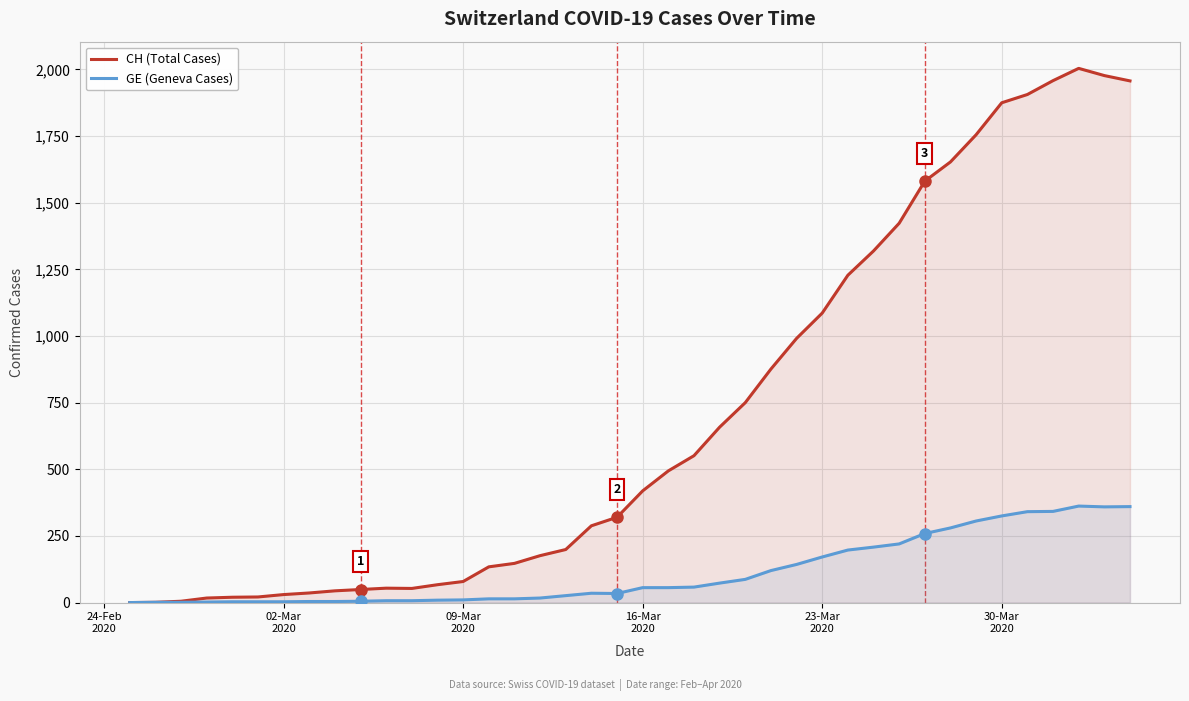

True or false: GE (Geneva Cases) and CH (Total Cases) cross at least once.

False